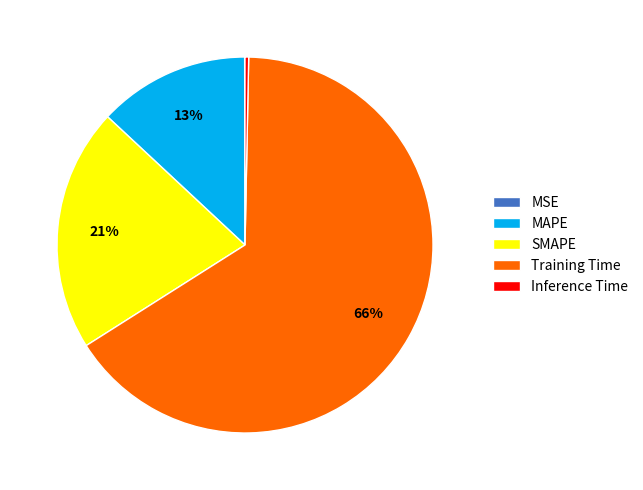

True or false: SMAPE accounts for 21% of the total.

True